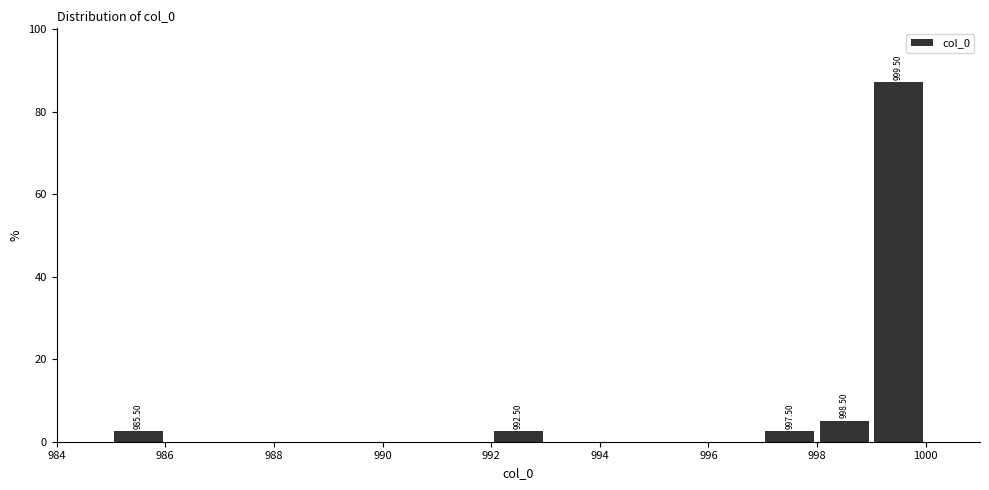

Which range on the x-axis has the tallest bar?

999 to 1000